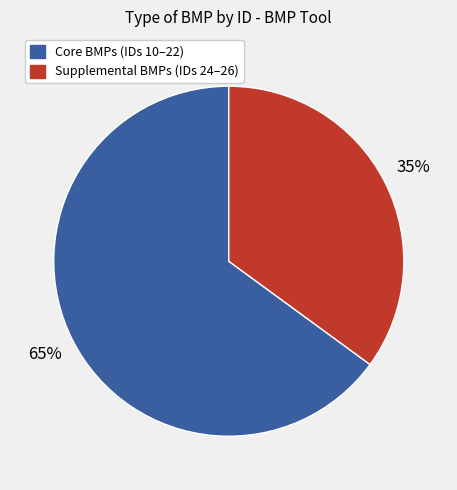

To the nearest percent, what is the average slice percentage?

50%